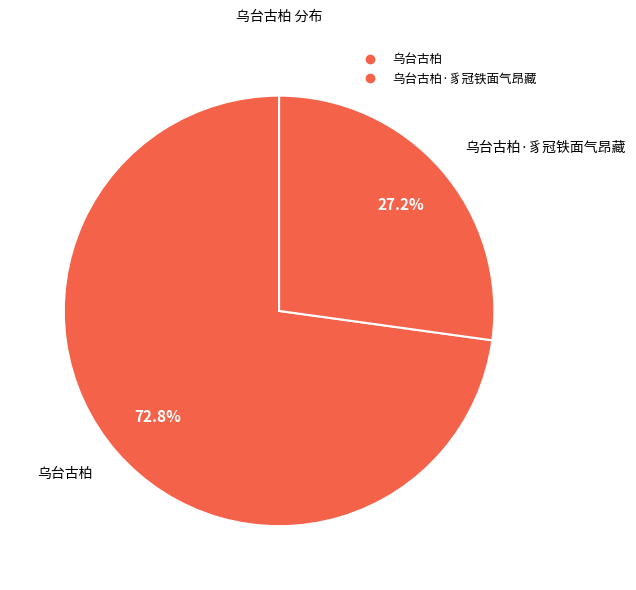

Rank the categories by value from highest to lowest.

乌台古柏, 乌台古柏·豸冠铁面气昂藏